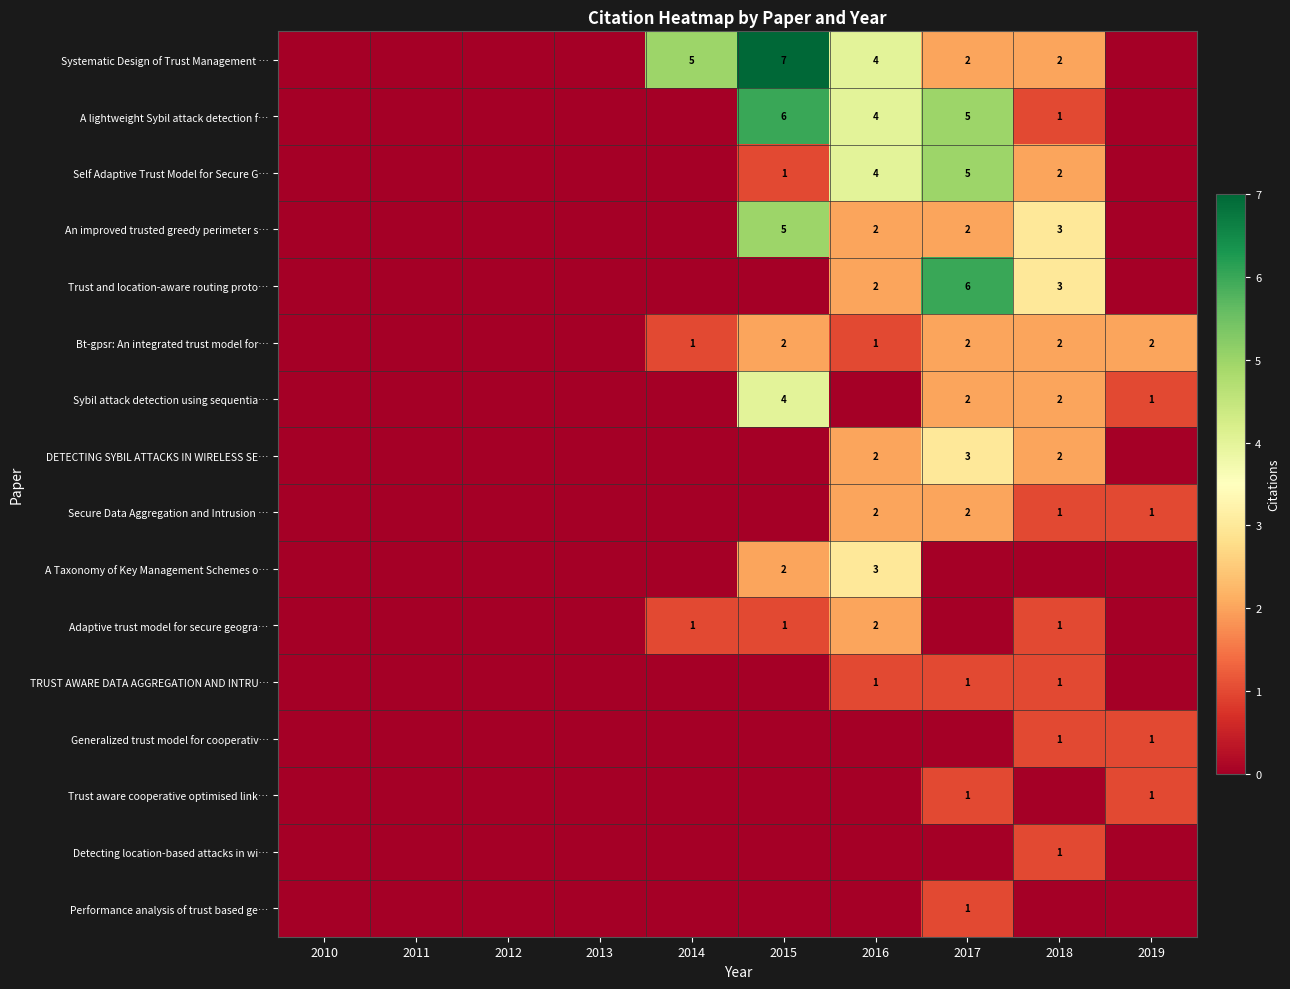

The TRUST AWARE DATA AGGREGATION AND INTRU… series shows 2 at 2018. True or false?

False